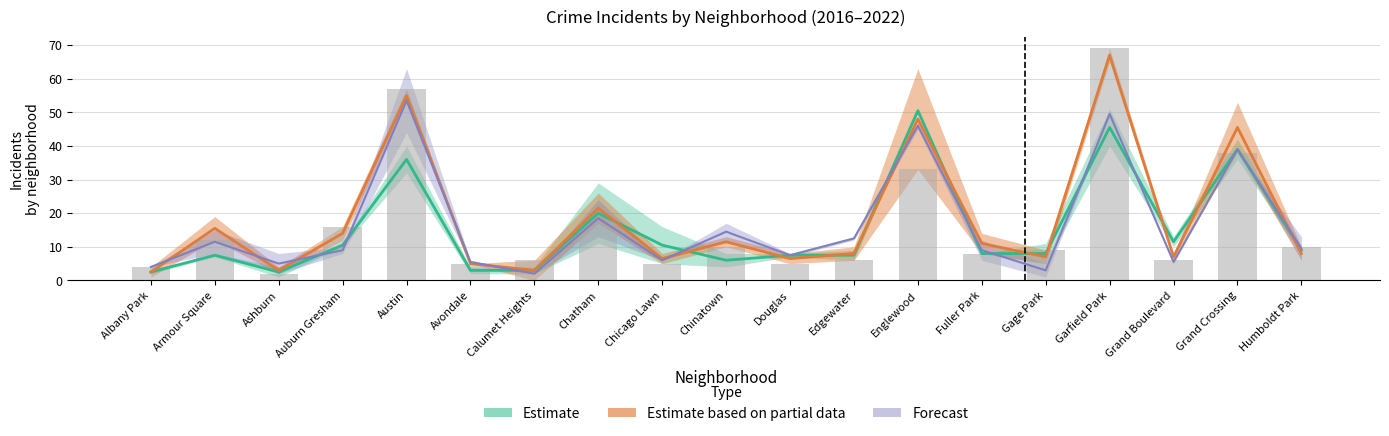

Between Englewood and Fuller Park, which is larger?

Englewood